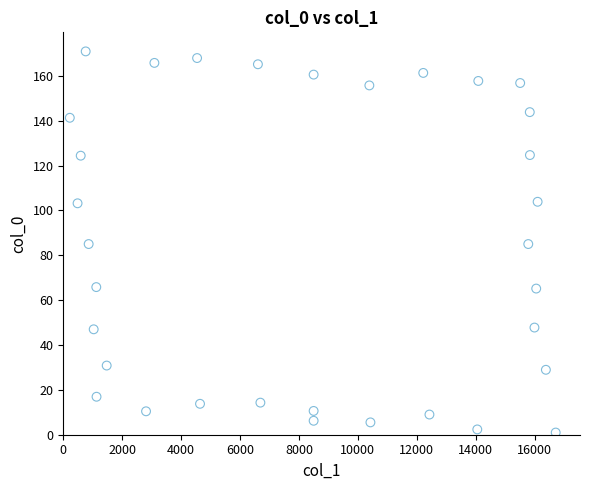

What is the range of X values (max minus min)?

16497.5